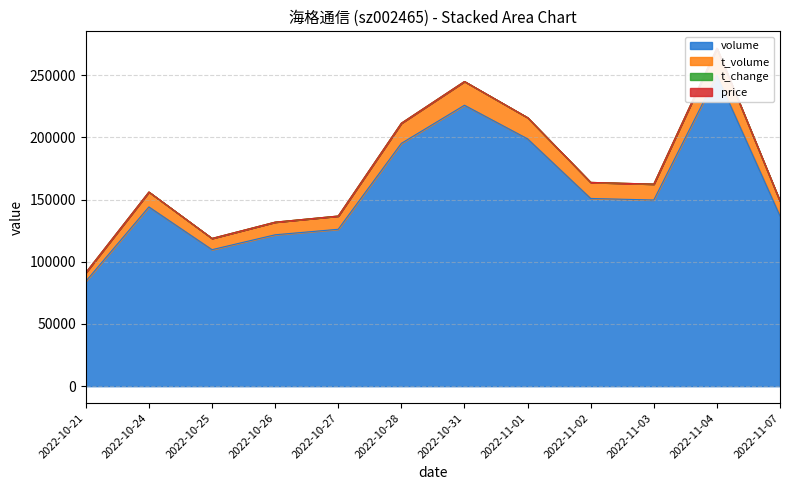

Rank the categories by t_change value from lowest to highest.

2022-10-21, 2022-10-25, 2022-10-26, 2022-10-27, 2022-11-07, 2022-10-24, 2022-11-03, 2022-11-02, 2022-10-28, 2022-11-01, 2022-10-31, 2022-11-04